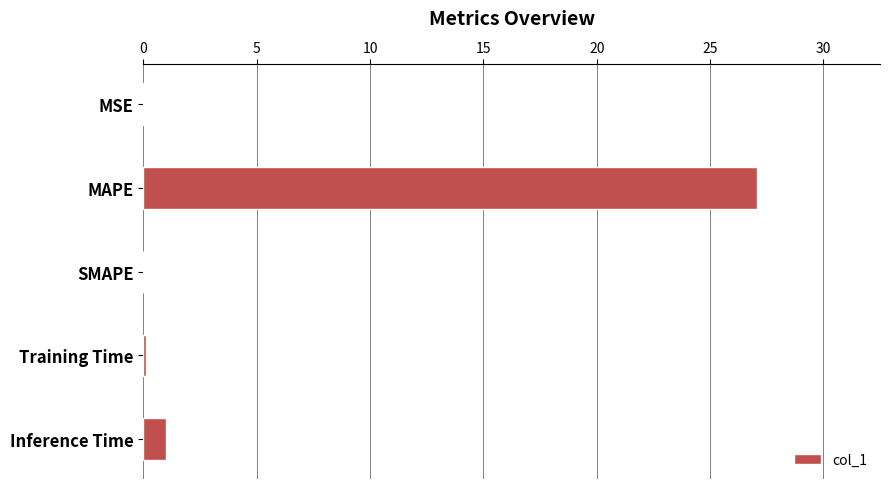

Where is the data nearest to the value 13?

Inference Time